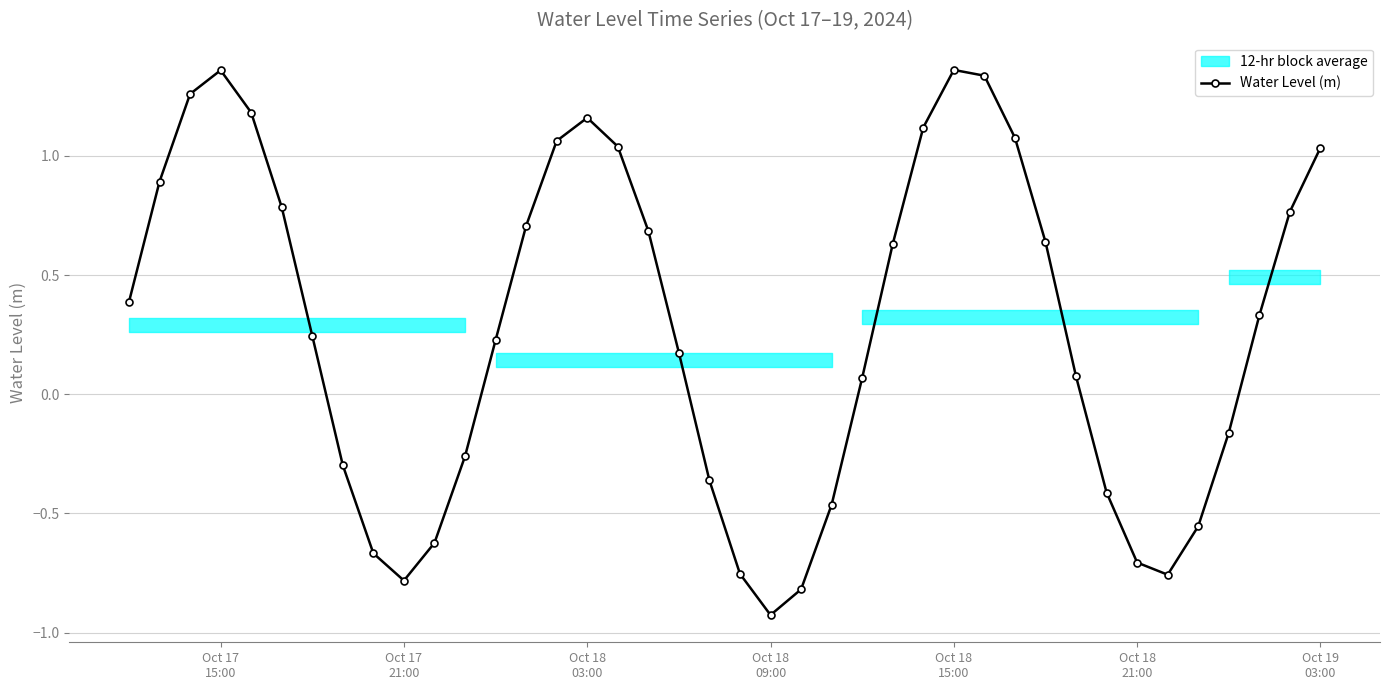

How many interior local valleys does the Water Level (m) series have?

3